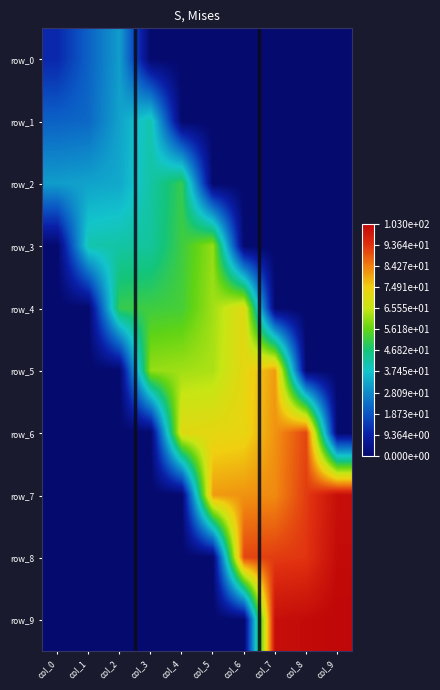

Which series changed the most between col_3 and col_4?

row_6